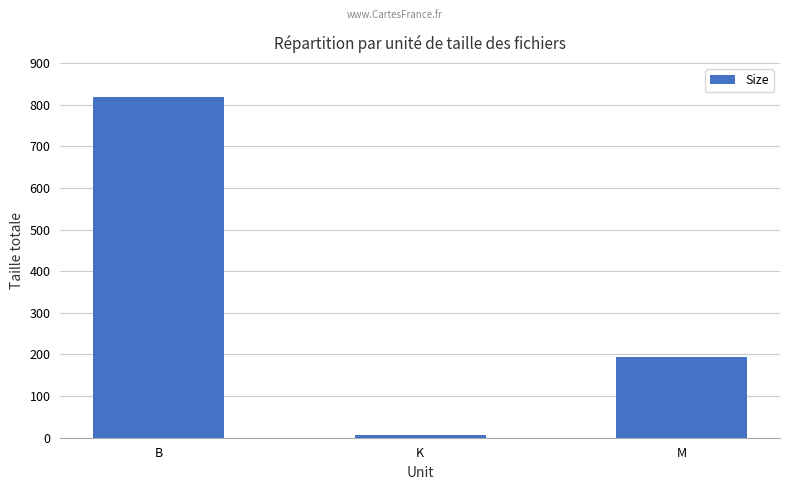

Which has a higher value, B or M?

B